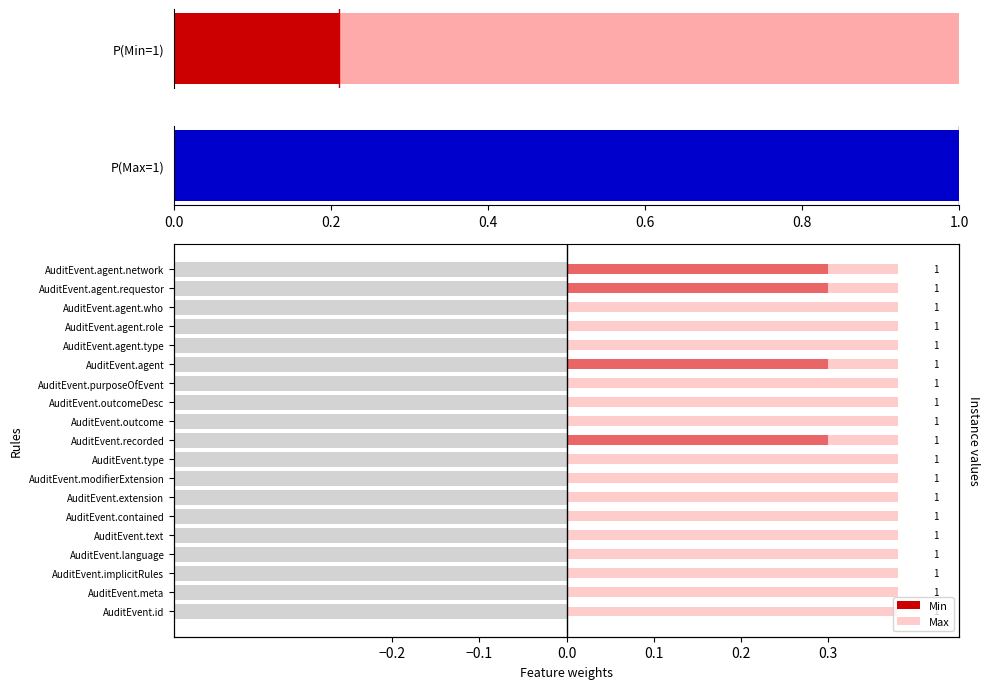

List the series in order of their peak value, highest first.

Max, Min